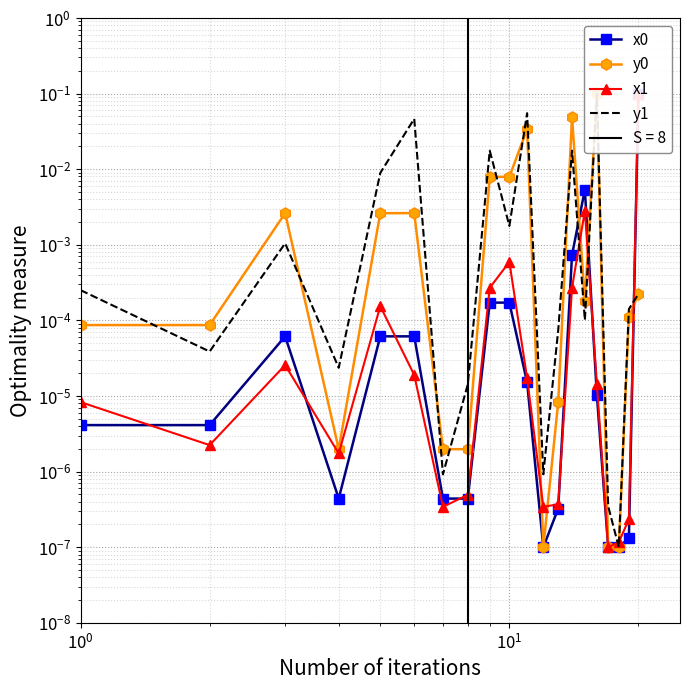

At how many categories does at least one series exceed 0?

20